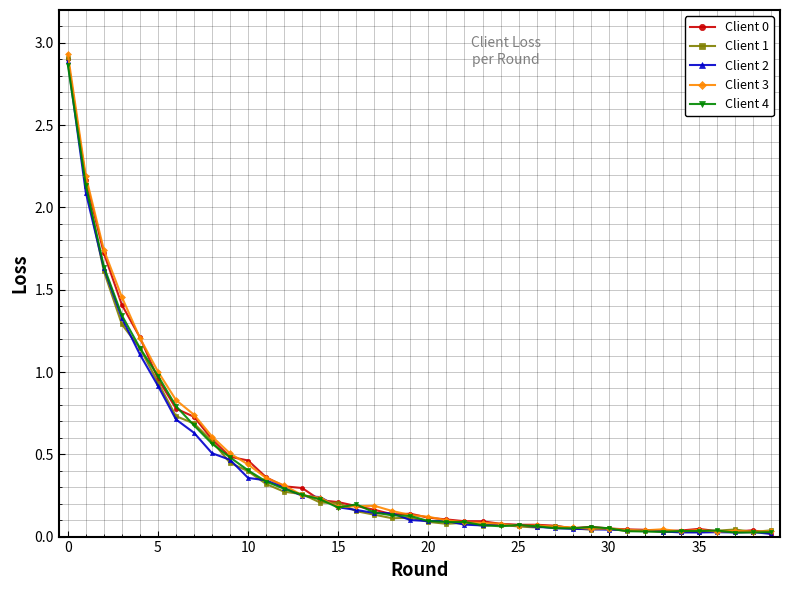

Which series has the widest spread of values?

Client 3